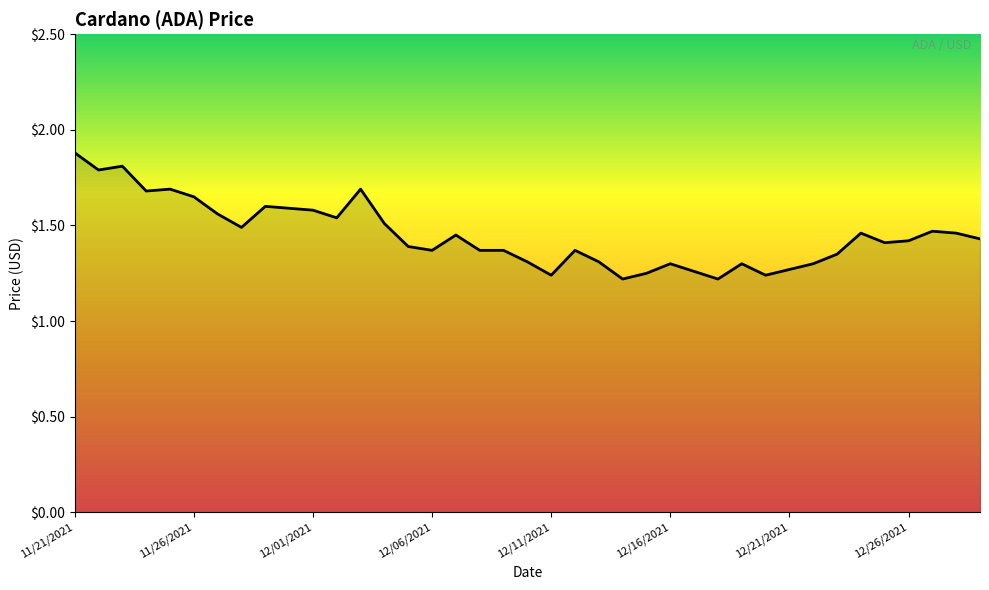

What is the greatest value displayed?

1.9